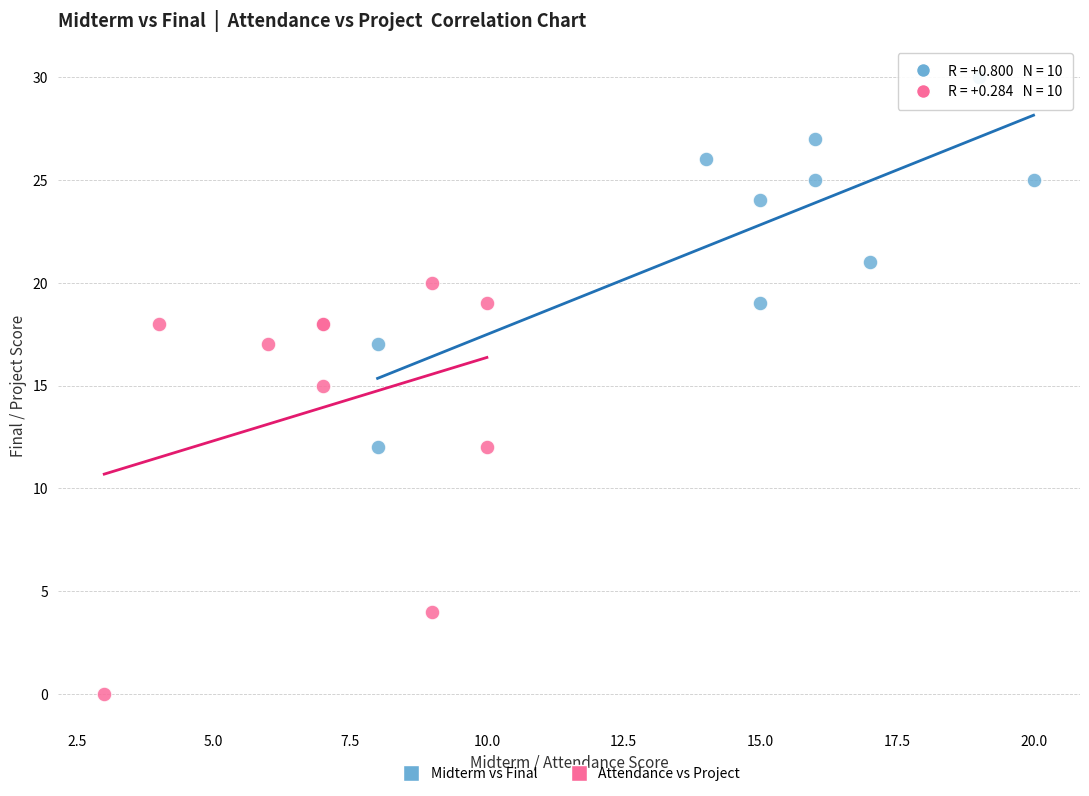

What are all the series names shown in the legend?

Midterm vs Final, Attendance vs Project